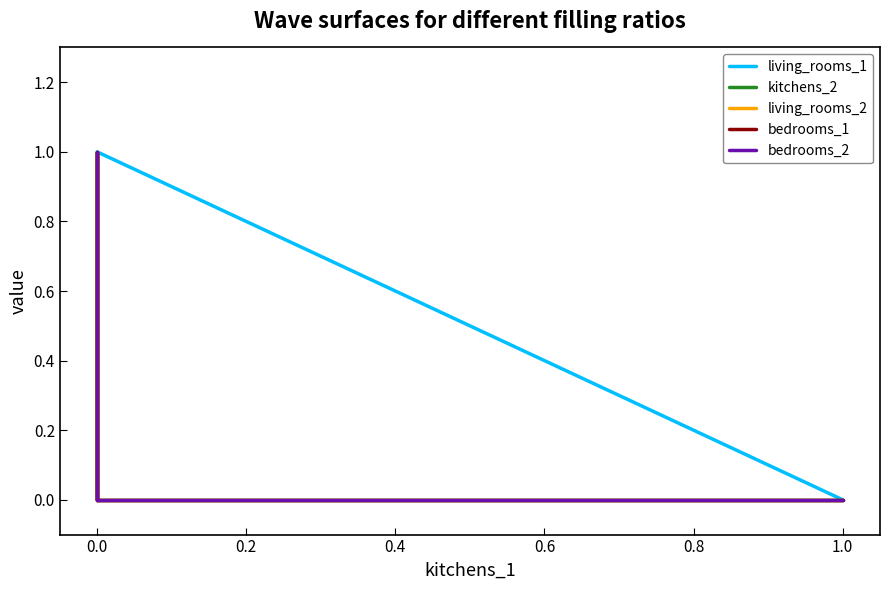

True or false: living_rooms_2 has a value of 0 at 0.0.

False